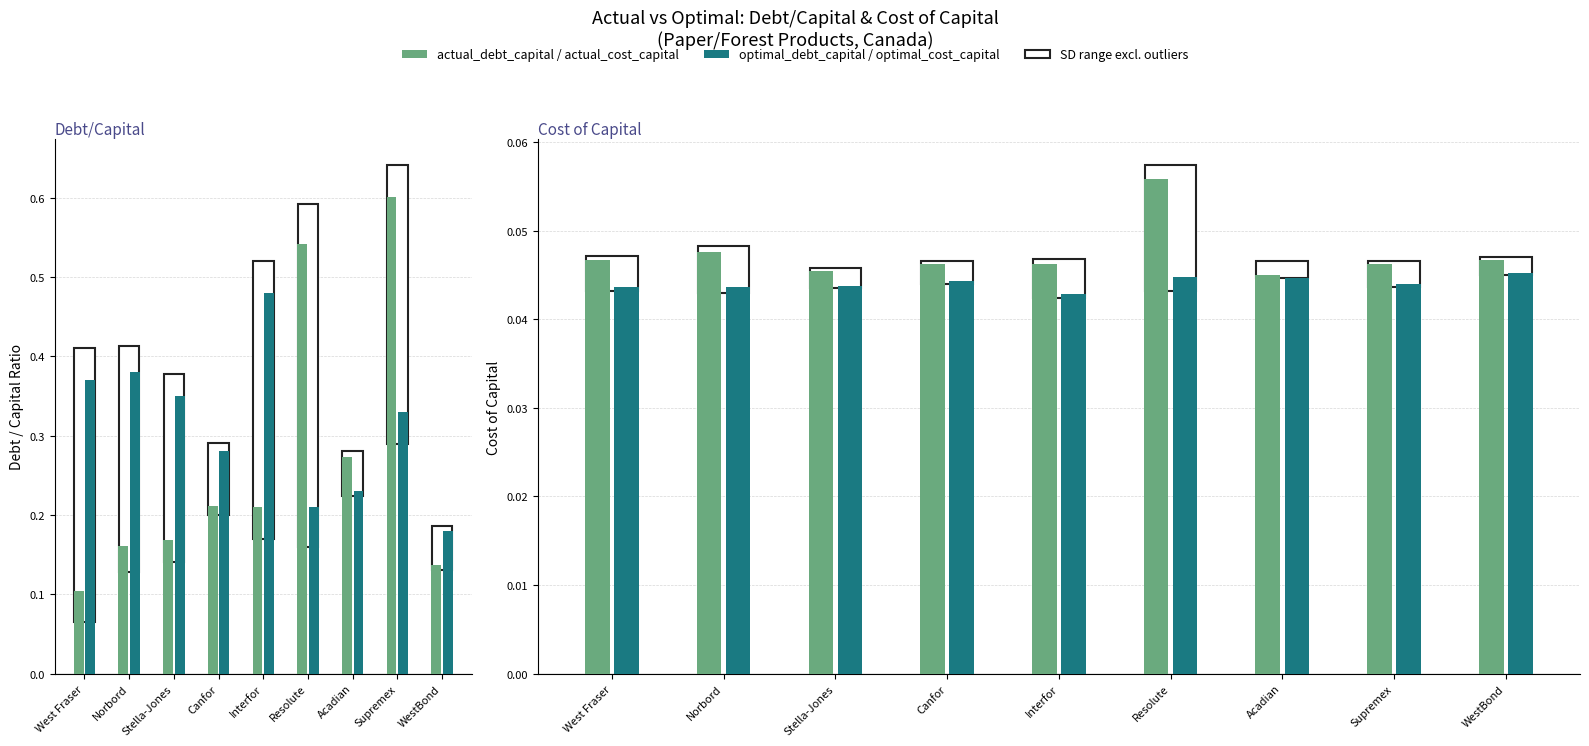

What is the spread (max minus min) of values at Norbord?

0.3